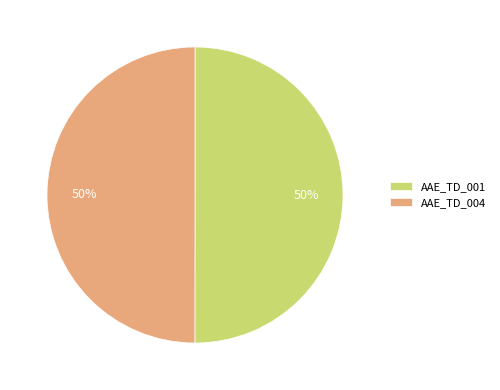

To the nearest percent, what is the combined percentage of AAE_TD_001 and AAE_TD_004?

100%